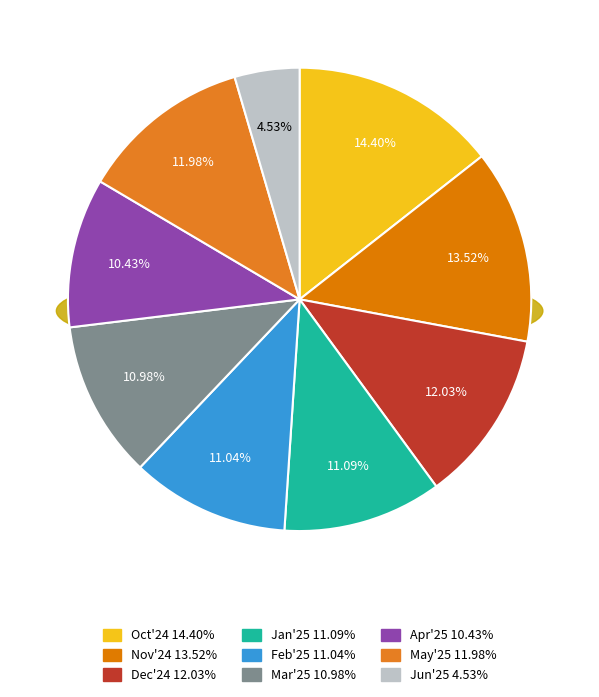

Rank the categories by value from lowest to highest.

Jun'25, Apr'25, Mar'25, Feb'25, Jan'25, May'25, Dec'24, Nov'24, Oct'24